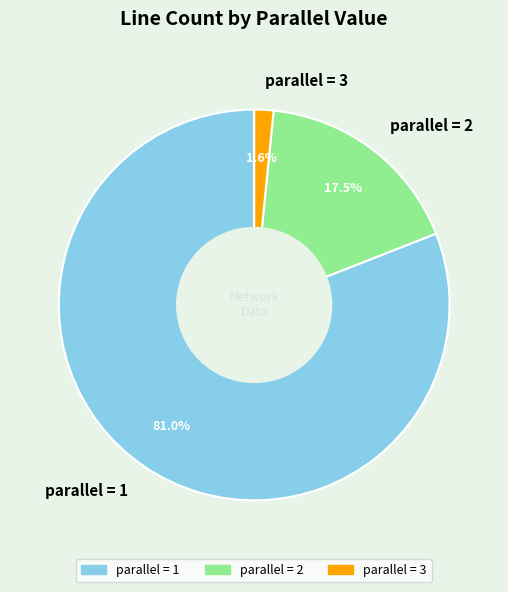

Rank the categories by value from highest to lowest.

parallel = 1, parallel = 2, parallel = 3